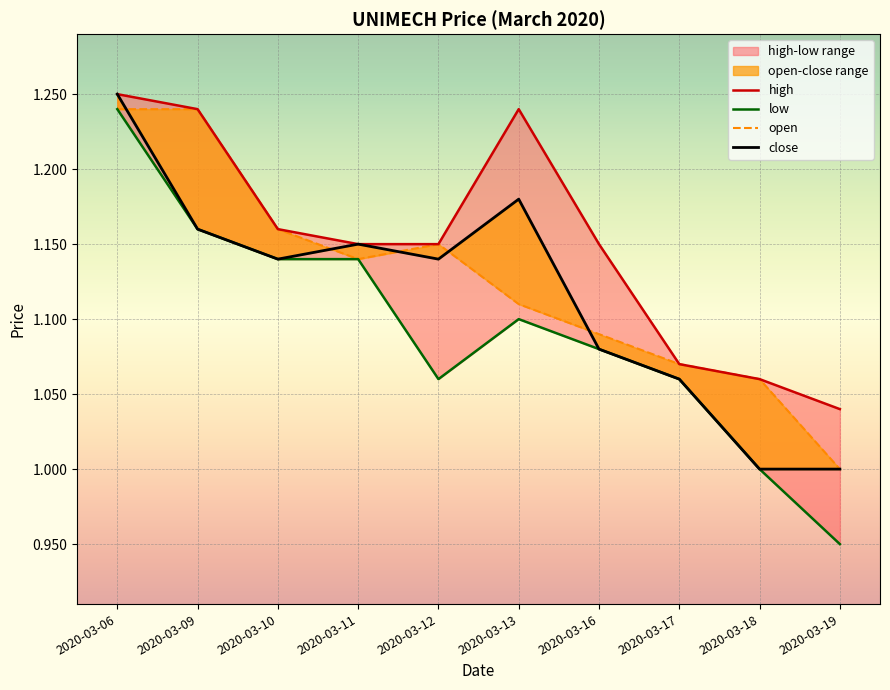

True or false: low and close cross at least once.

False